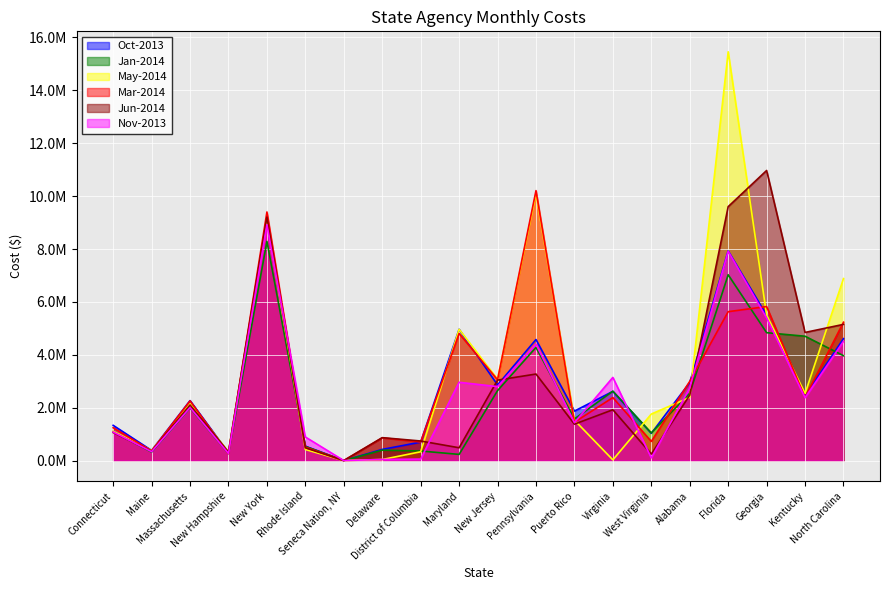

The value of May-2014 at Seneca Nation, NY is 3830. True or false?

True